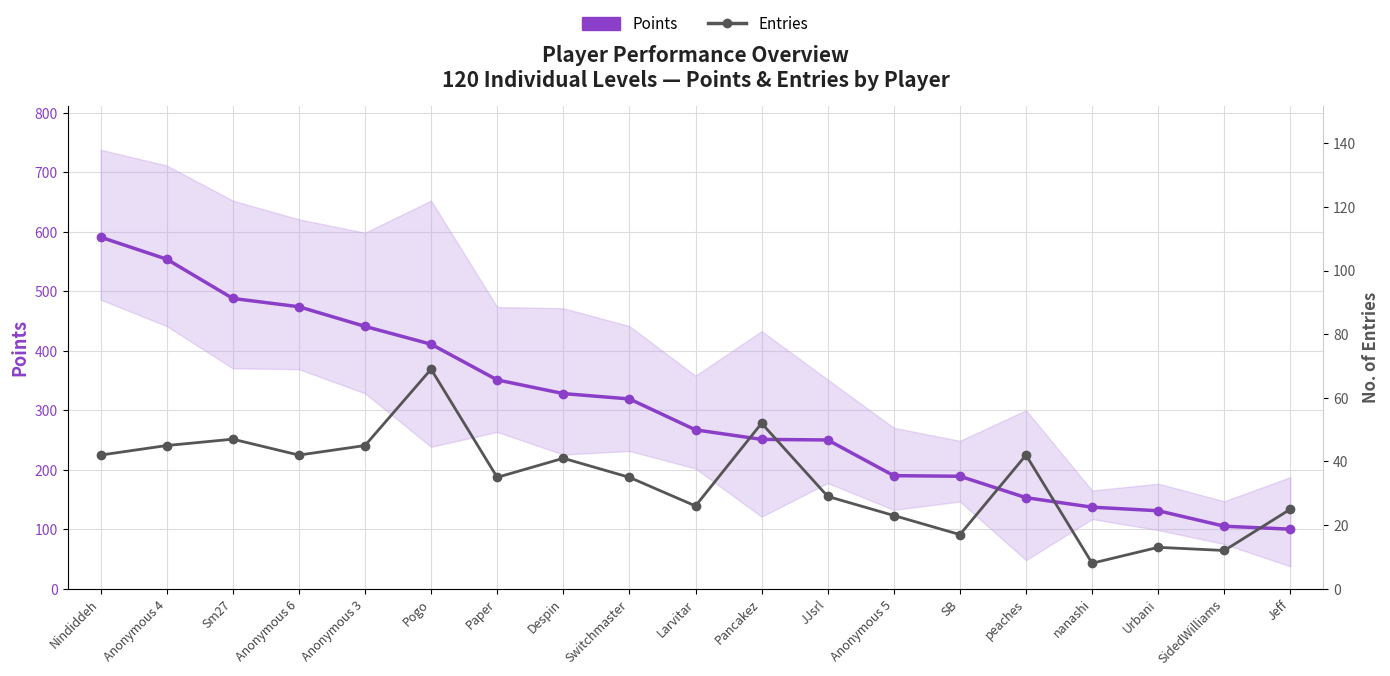

Which series has the largest total across all categories?

Points